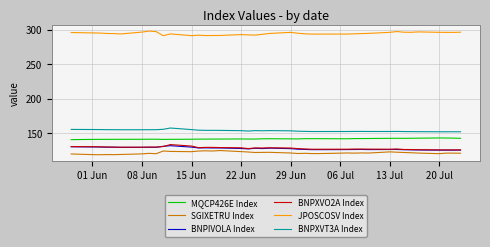

In MQCP426E Index, how many points are higher than both neighbors (excluding endpoints)?

7